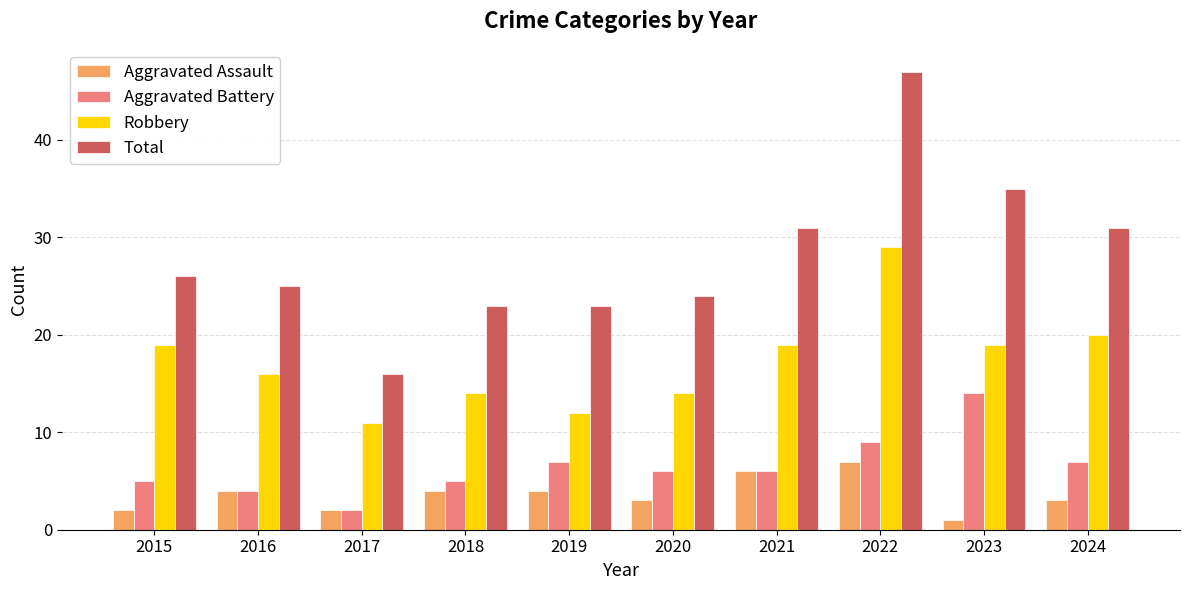

Which label corresponds to the largest value in the chart?

2022